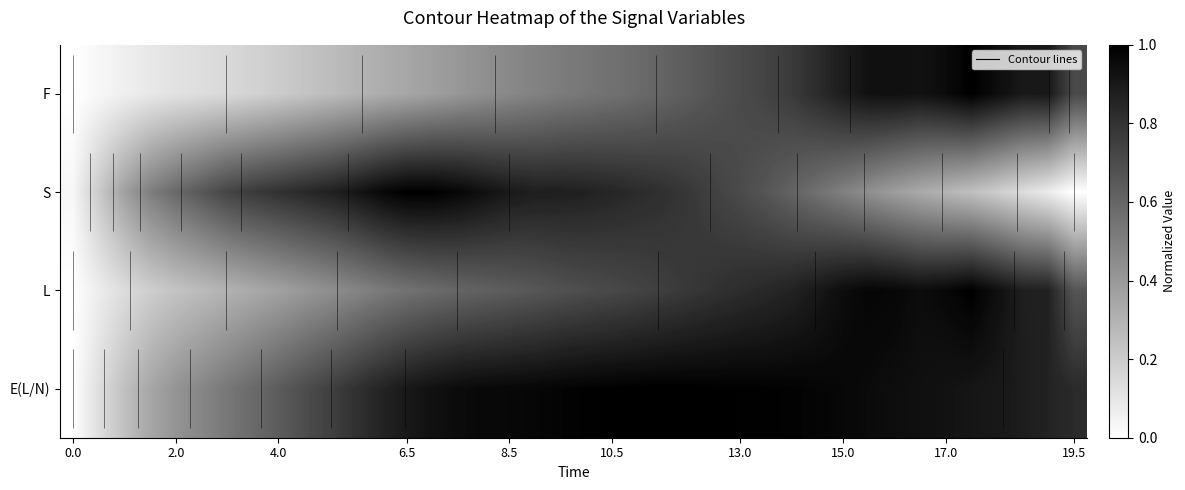

What is the maximum value for S?

1.0